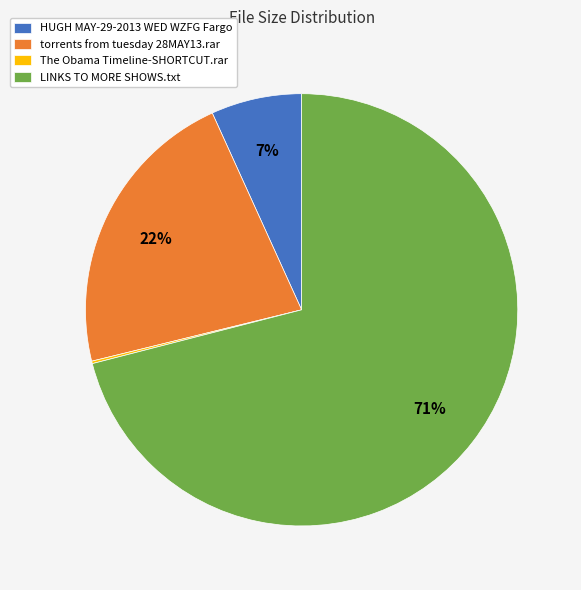

To the nearest percent, what is the difference between the largest and smallest slice percentages?

71%